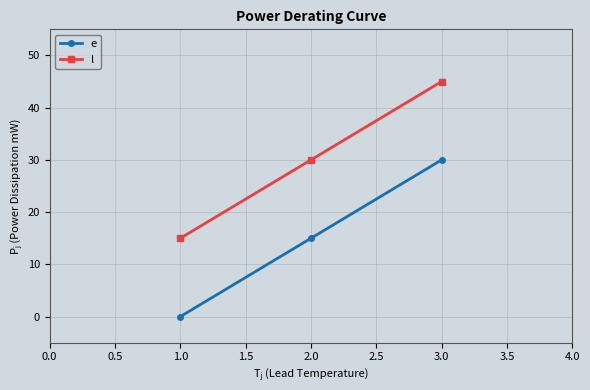

Is the value of e at 2.0 greater than the value of l at 3.0?

No